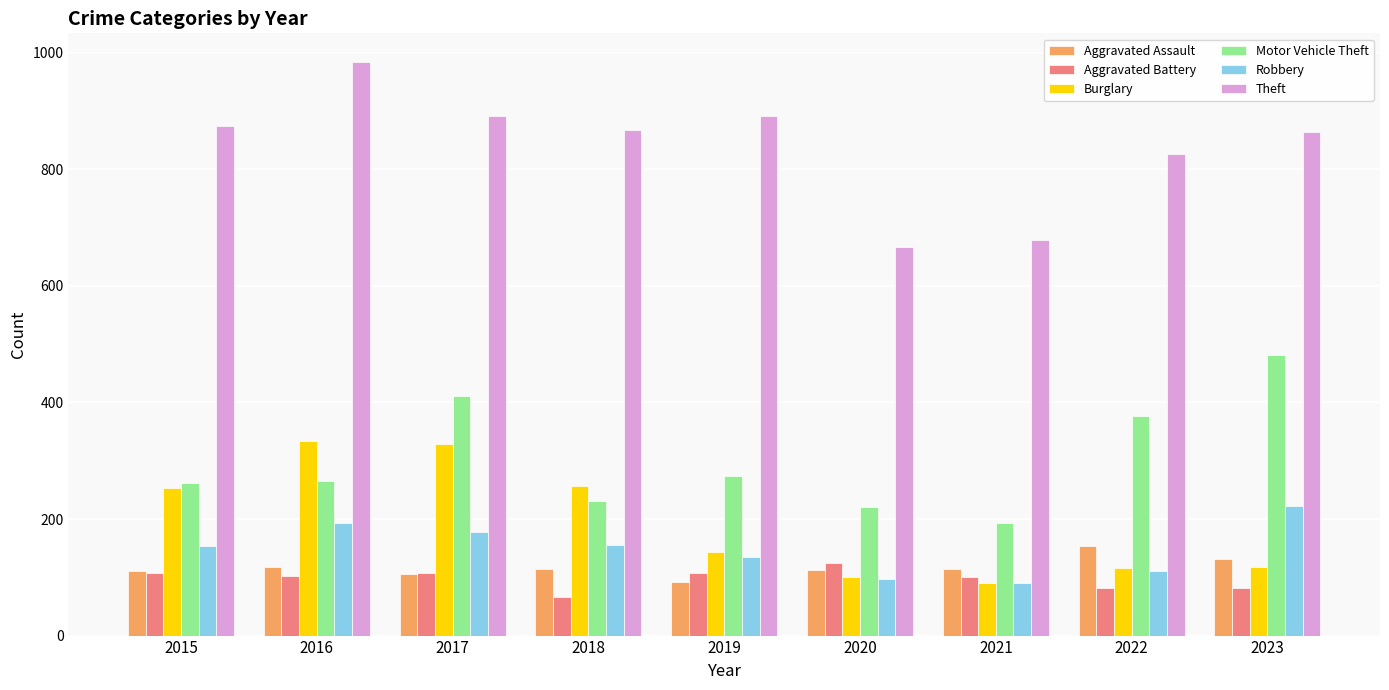

What are all the series names shown in the legend?

Aggravated Assault, Aggravated Battery, Burglary, Motor Vehicle Theft, Robbery, Theft